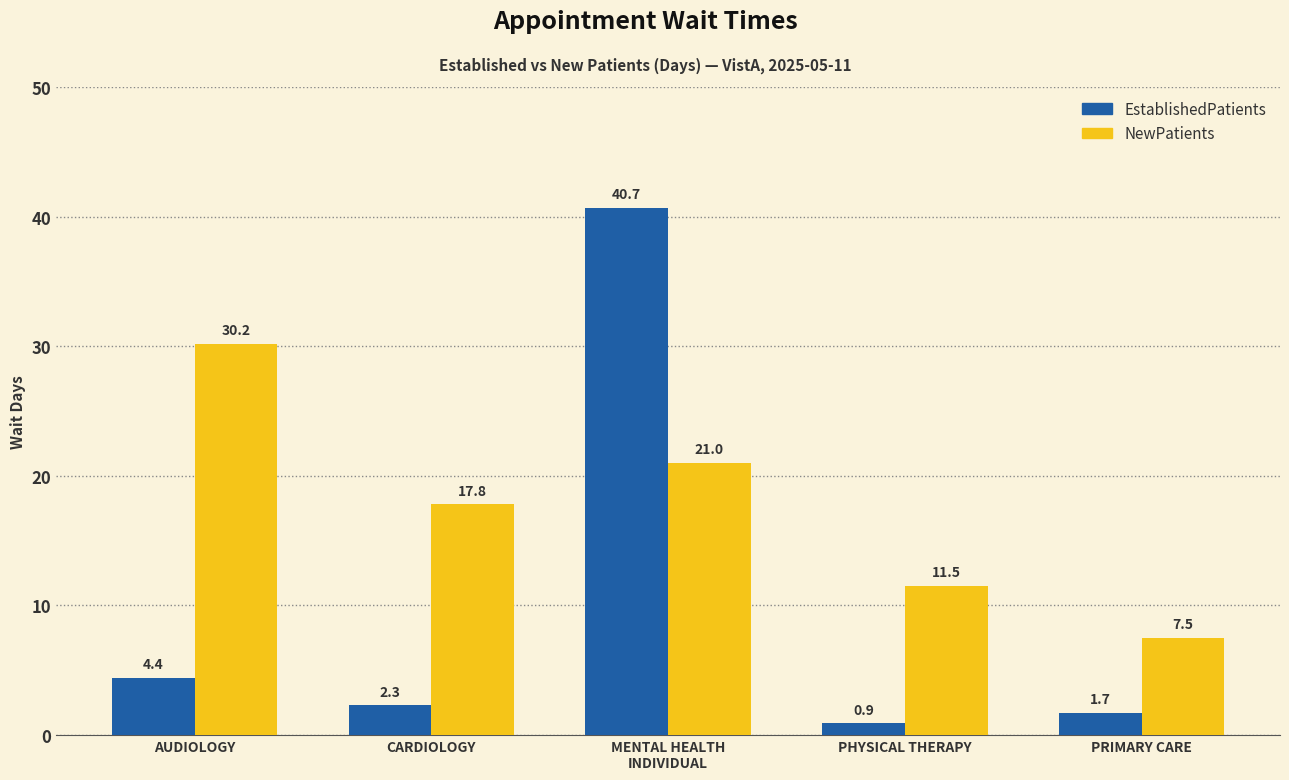

What is the average value of the EstablishedPatients series?

10.0